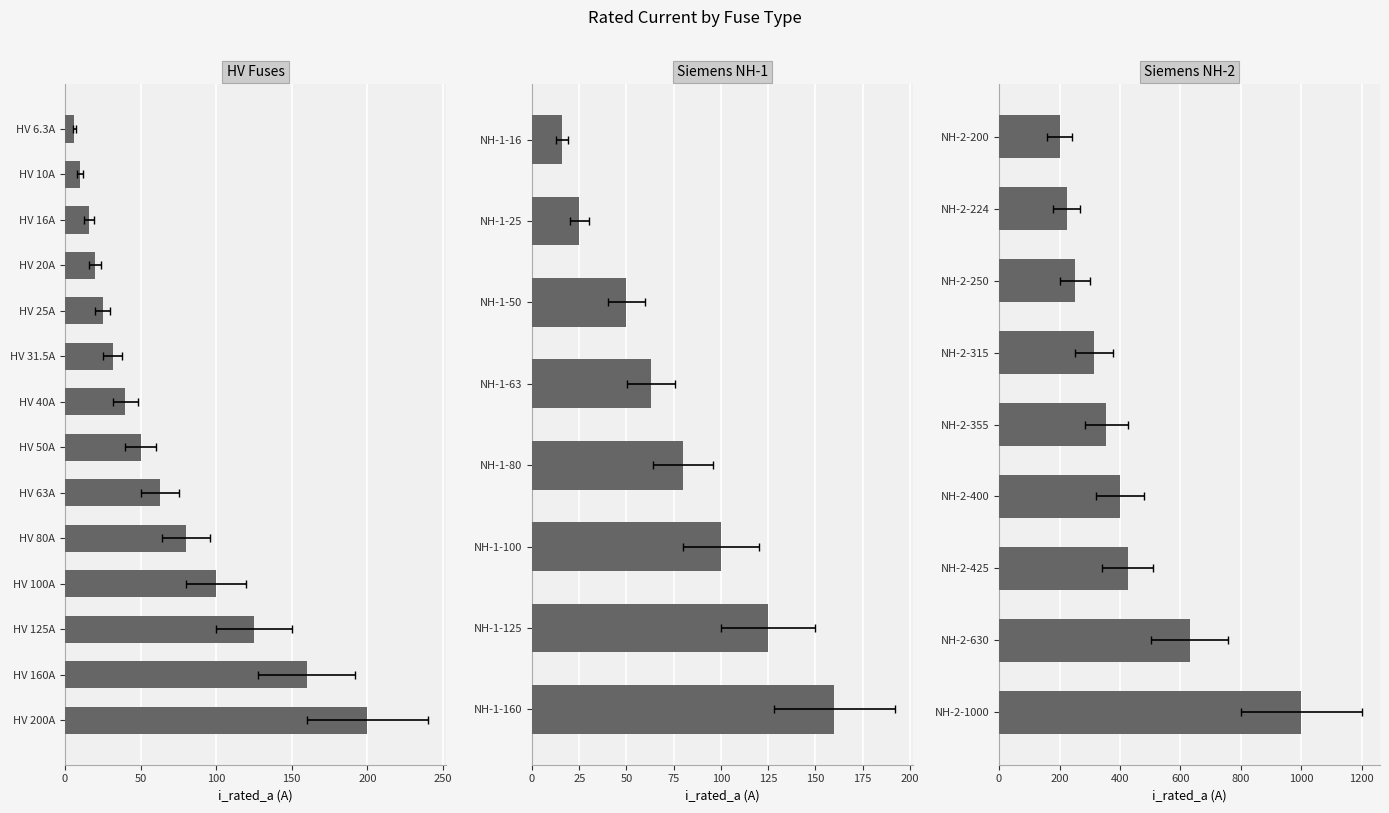

Rank the categories by value from highest to lowest.

HV 200A, HV 160A, HV 125A, HV 100A, HV 80A, HV 63A, HV 50A, HV 40A, HV 31.5A, HV 25A, HV 20A, HV 16A, HV 10A, HV 6.3A